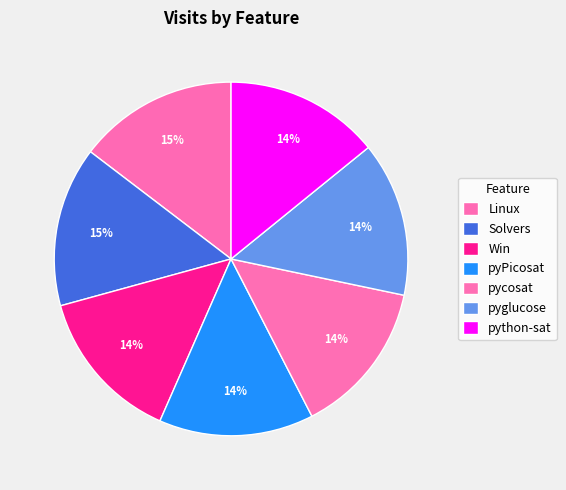

Which category has the biggest portion of the pie?

Linux